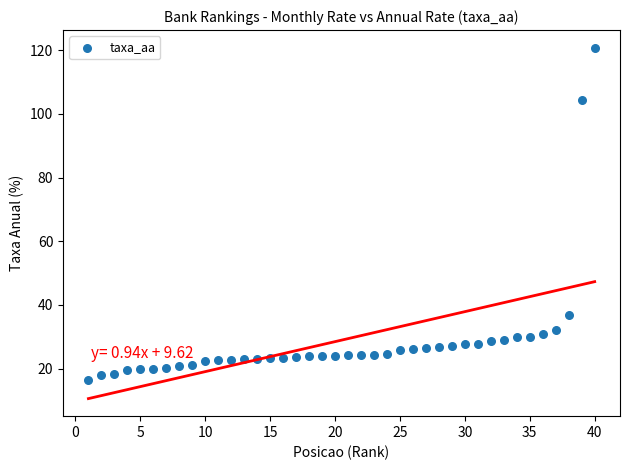

What is the range of X values (max minus min)?

39.0